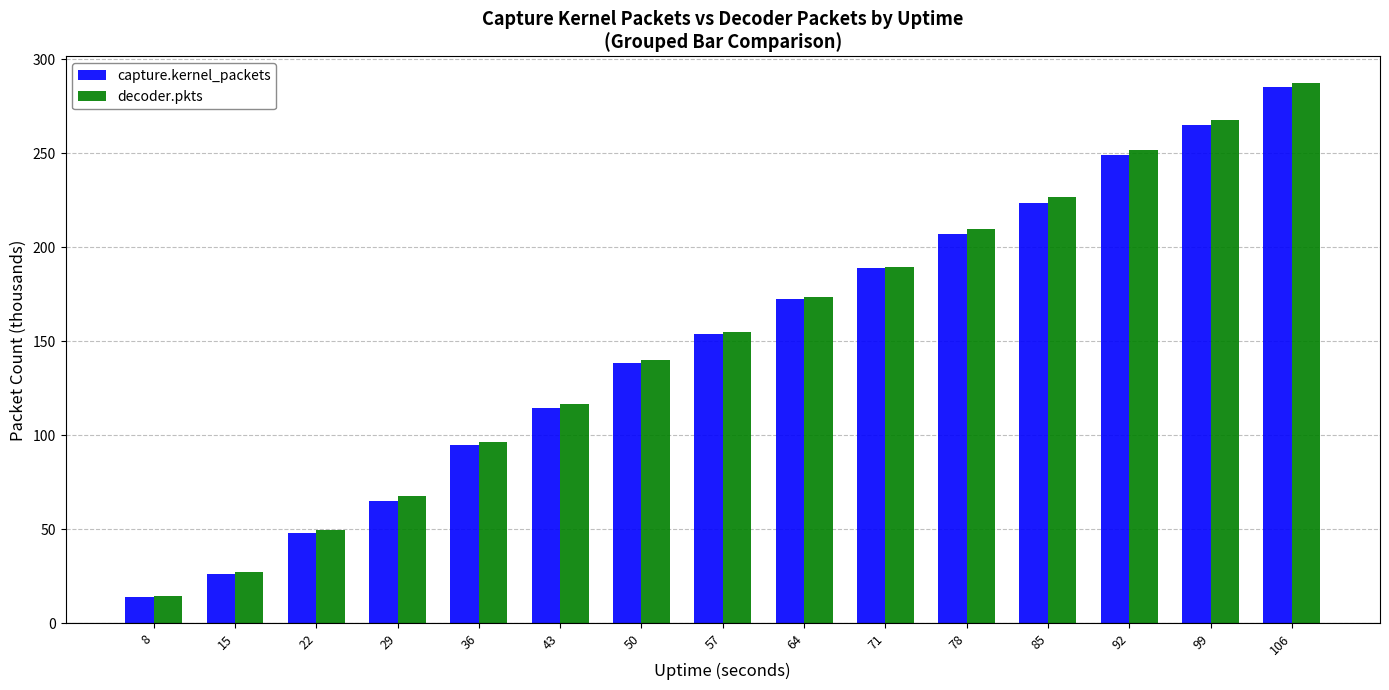

How many bars are there in total?

30